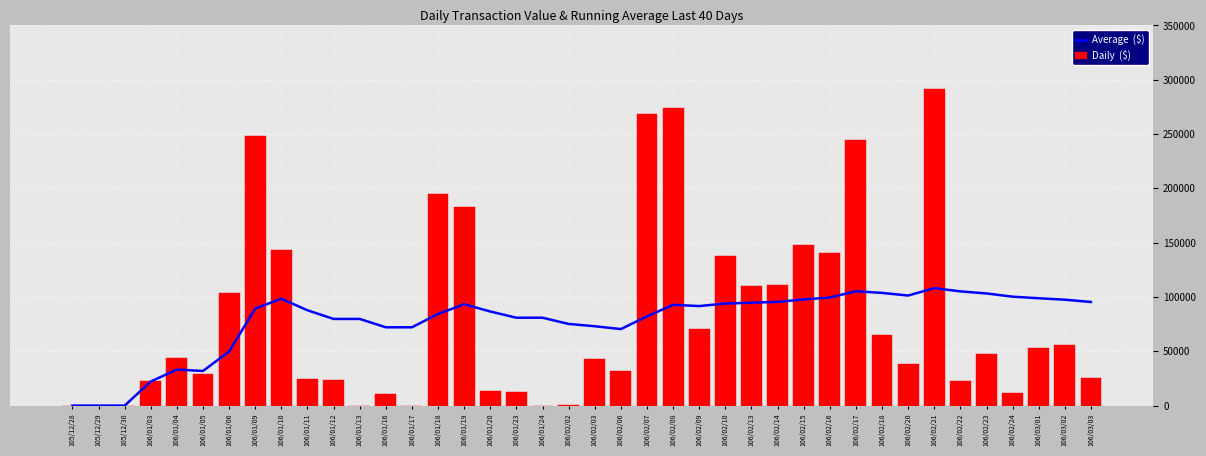

What is the sum of all Daily  ($) values?

3243490.0